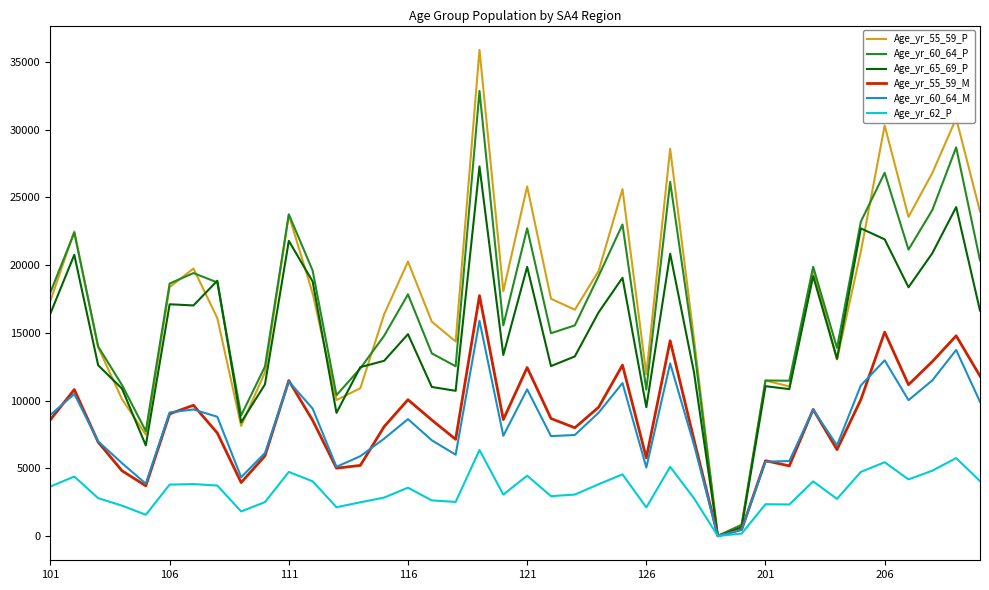

List the series in order of their peak value, lowest first.

Age_yr_62_P, Age_yr_60_64_M, Age_yr_55_59_M, Age_yr_65_69_P, Age_yr_60_64_P, Age_yr_55_59_P